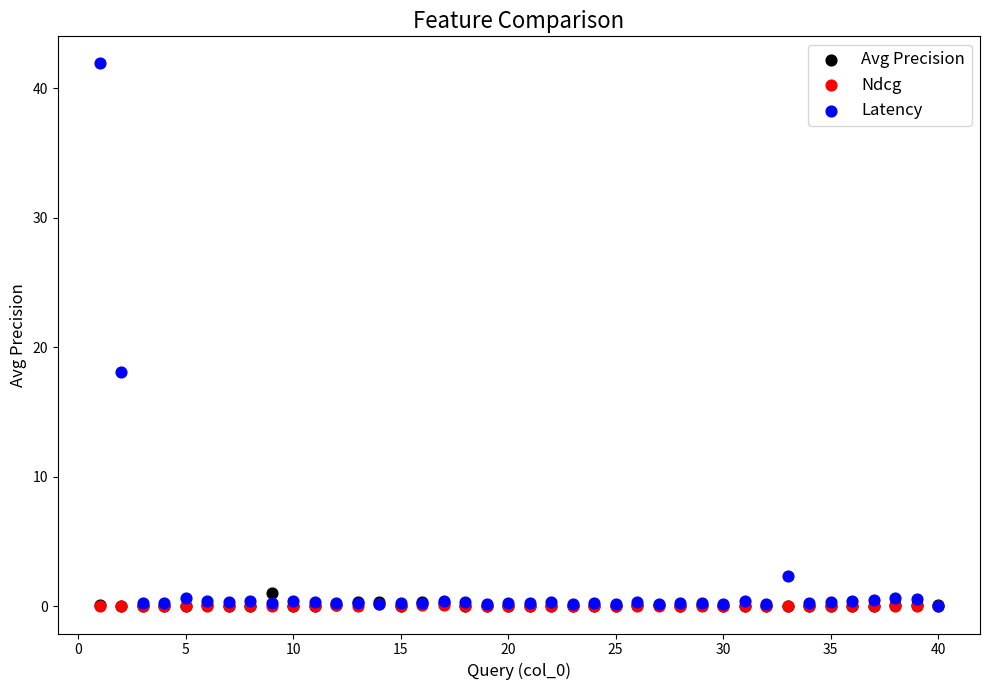

Across all series, what Y value is closest to 20?

18.1